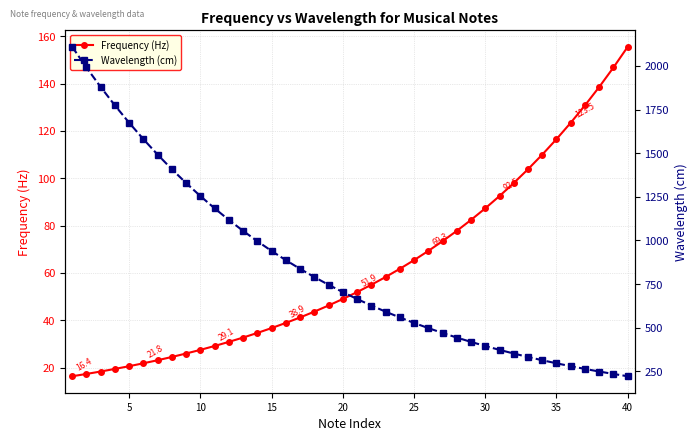

The value of Frequency (Hz) at 15 is 36.7. True or false?

True